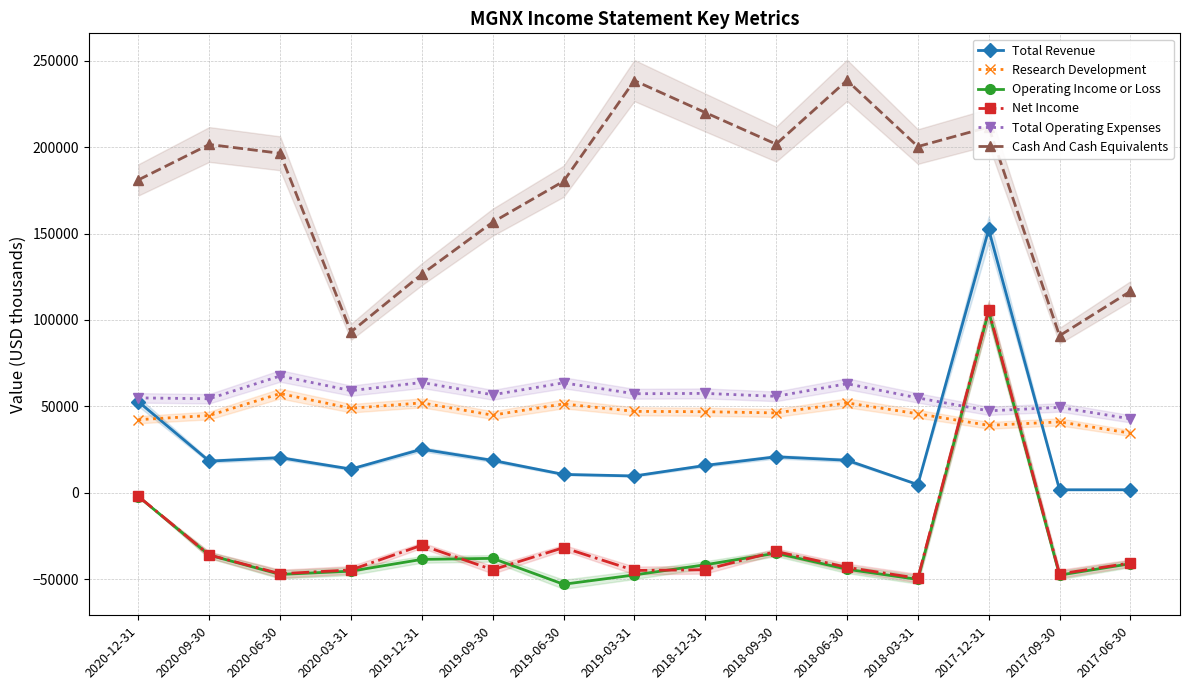

At which label does Total Revenue reach its minimum?

2017-09-30